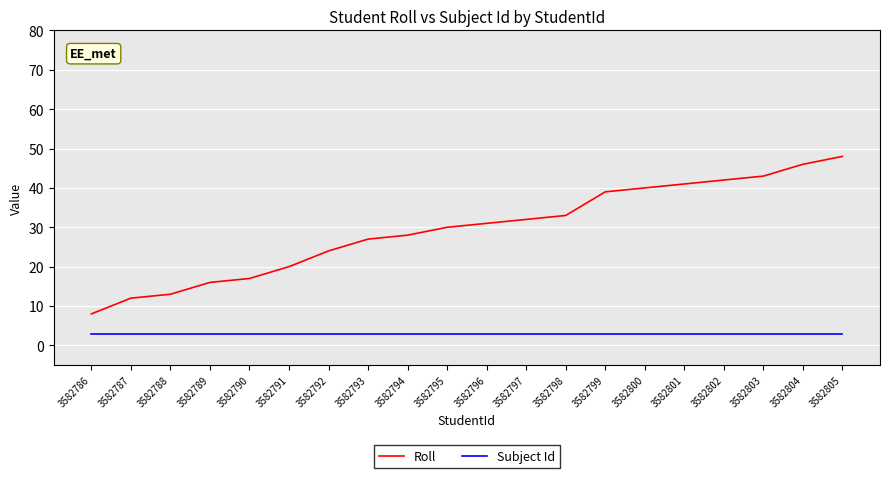

At 3582801, list the series in order from largest to smallest.

Roll, Subject Id